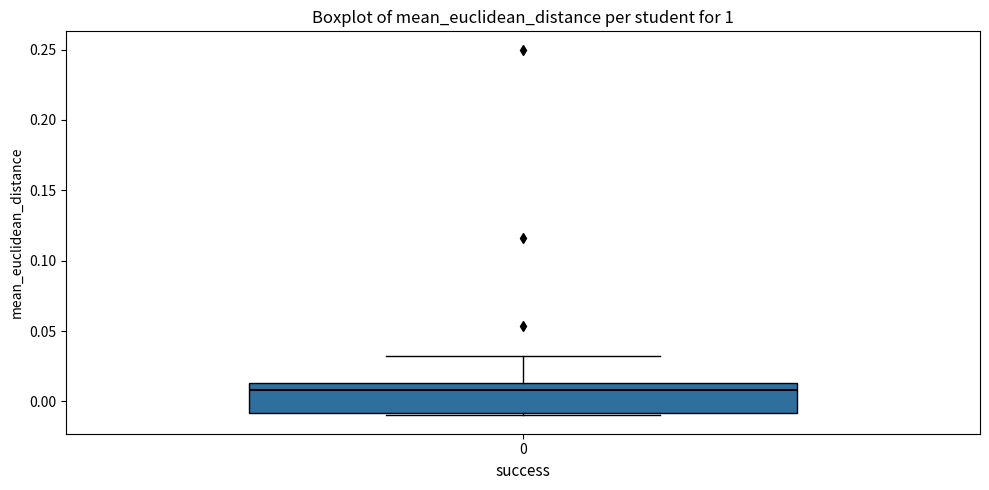

Where does the upper whisker of the box at x = 0 end on the y-axis? The values are not printed on the chart, so give them approximately, as read against the axis.

0.030